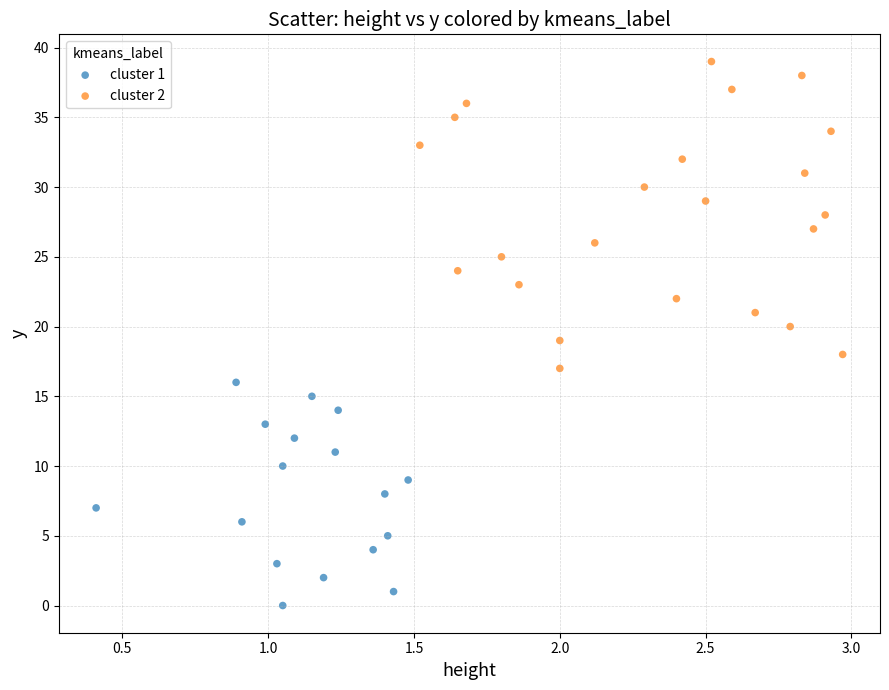

Which series reaches the minimum Y coordinate?

cluster 1